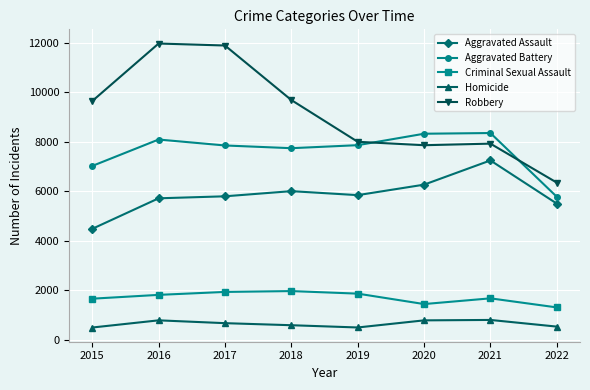

Where is the first local maximum for Aggravated Battery?

2016